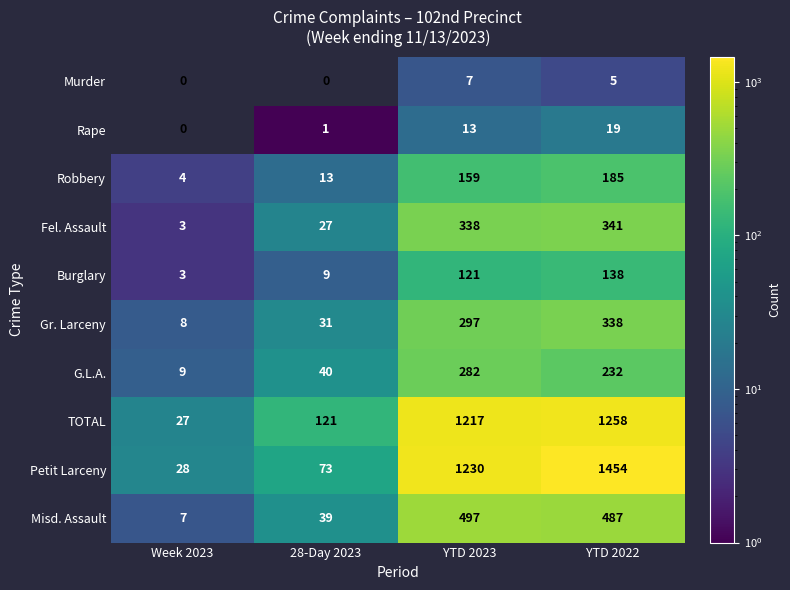

At which label does Misd. Assault first exceed 487?

YTD 2023